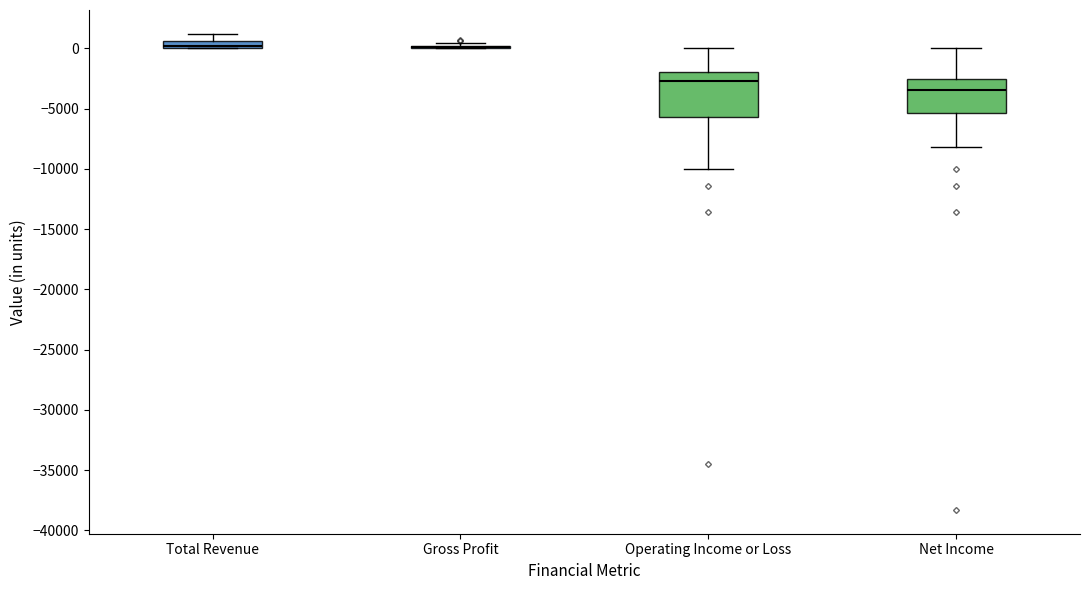

Where is the upper edge of the box for Total Revenue on the y-axis? The values are not printed on the chart, so give them approximately, as read against the axis.

500